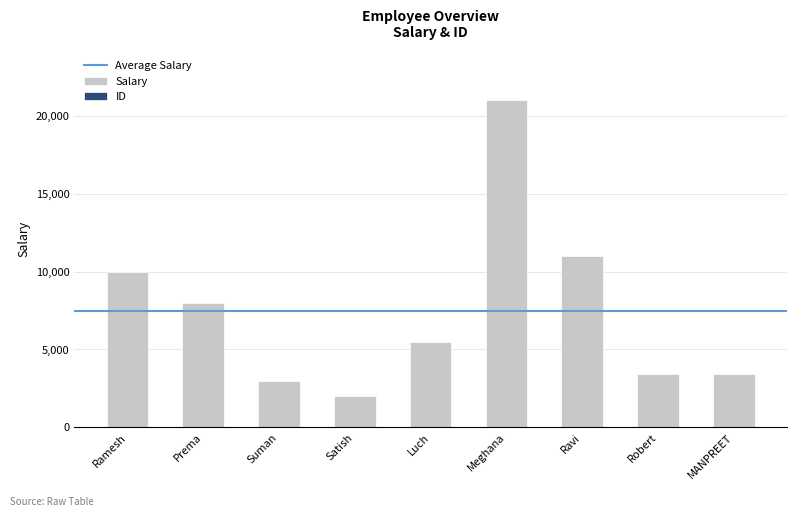

Between Prema and Suman, which series saw the biggest shift?

Salary